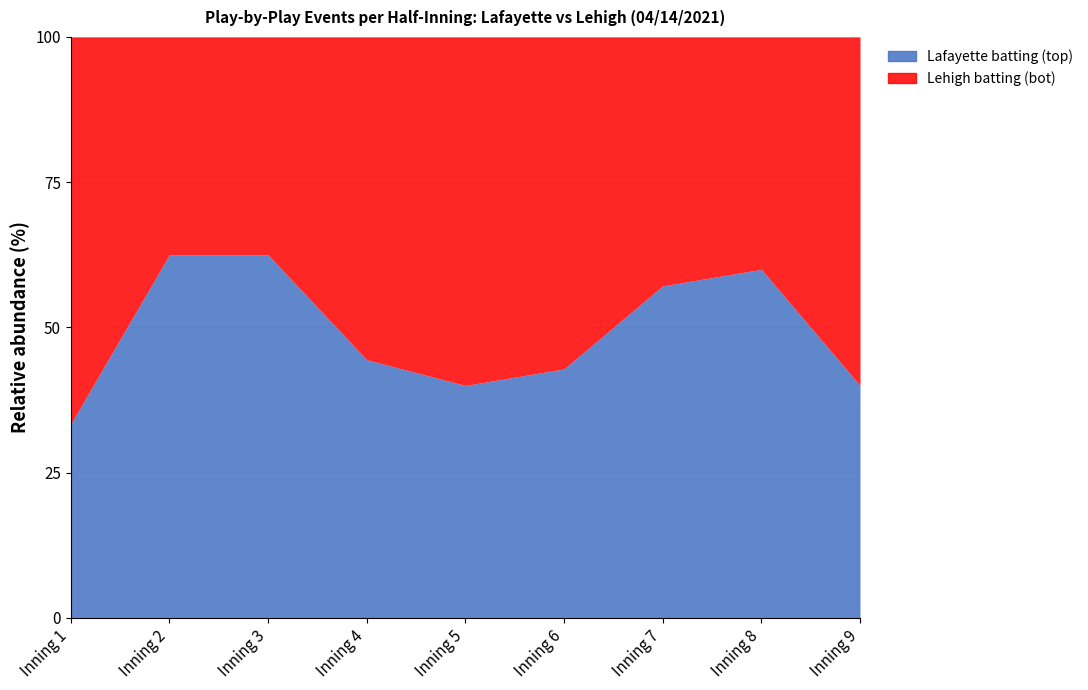

Is it true that Lafayette batting (top) equals 3 at Inning 8?

True